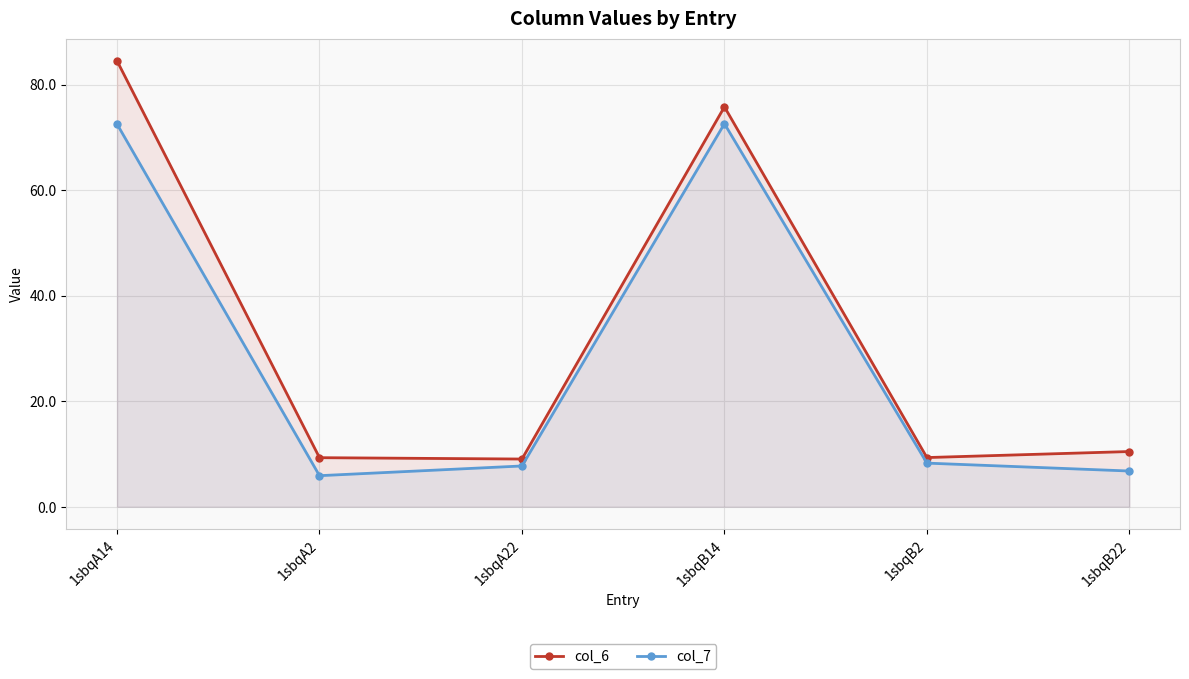

In col_7, how many points are lower than both neighbors (excluding endpoints)?

1